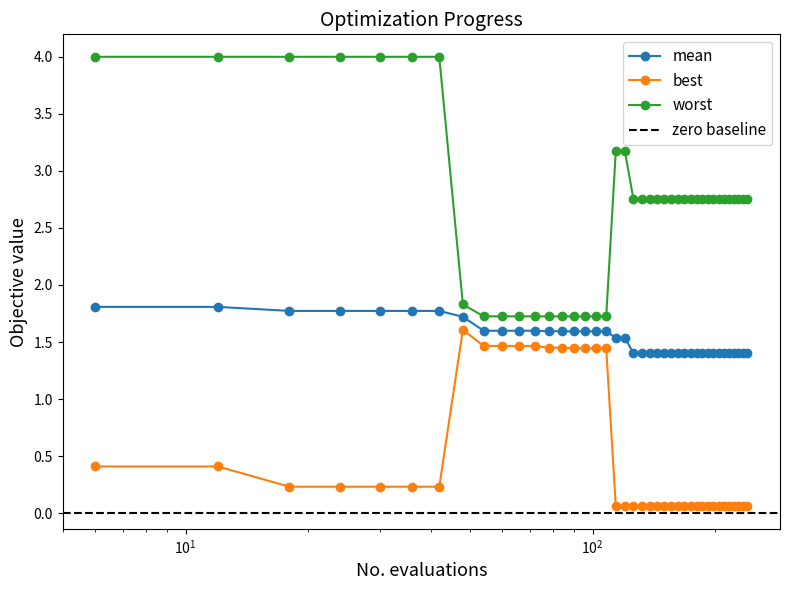

Which series has the largest total across all categories?

worst